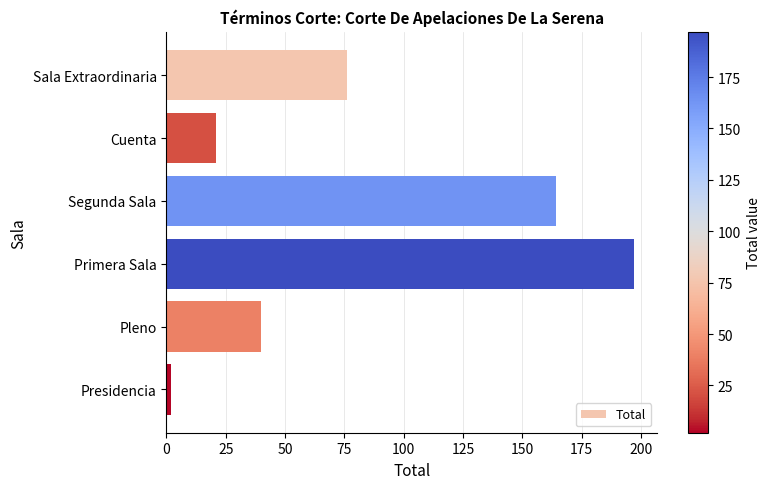

True or false: the data shows 63 at Pleno.

False